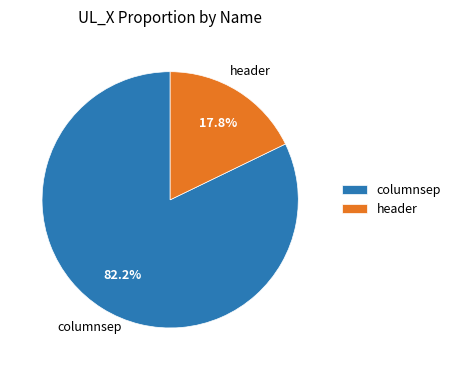

To the nearest percent, what portion does header represent?

18%